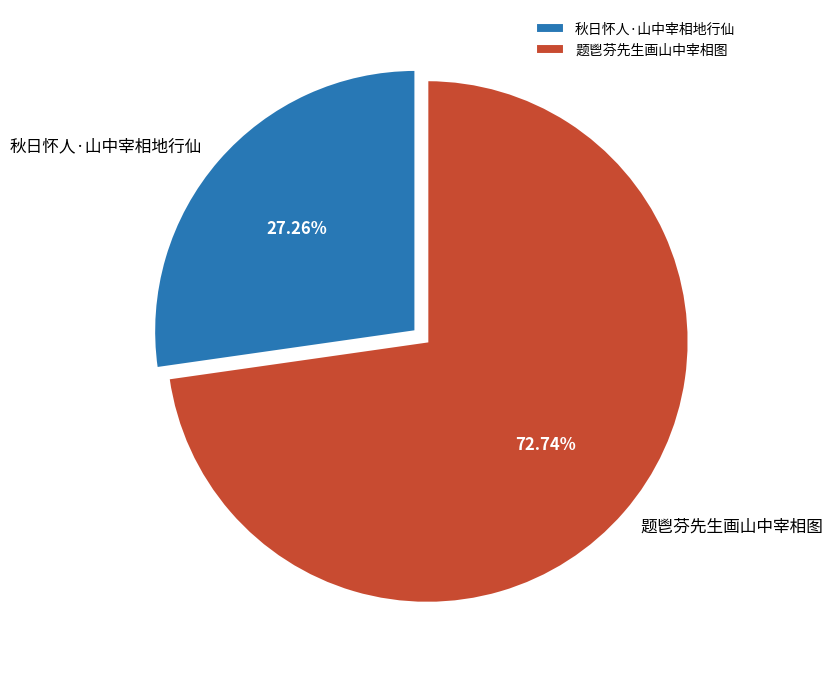

Which slice is the smallest?

秋日怀人·山中宰相地行仙